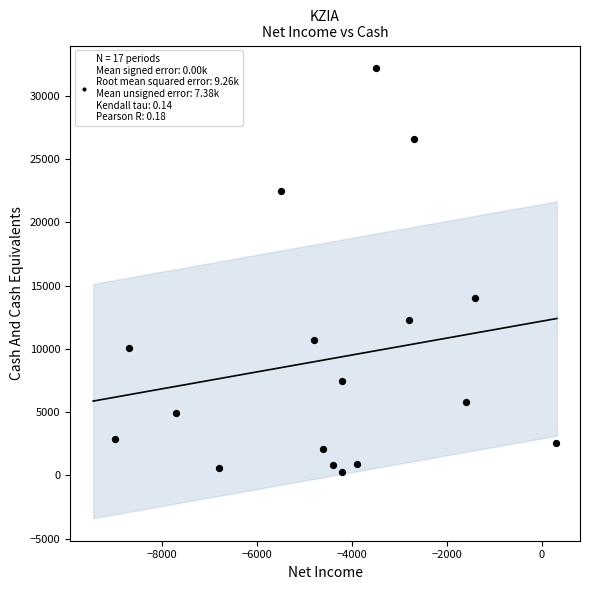

What Y value in the scatter plot is closest to 16250?

14000